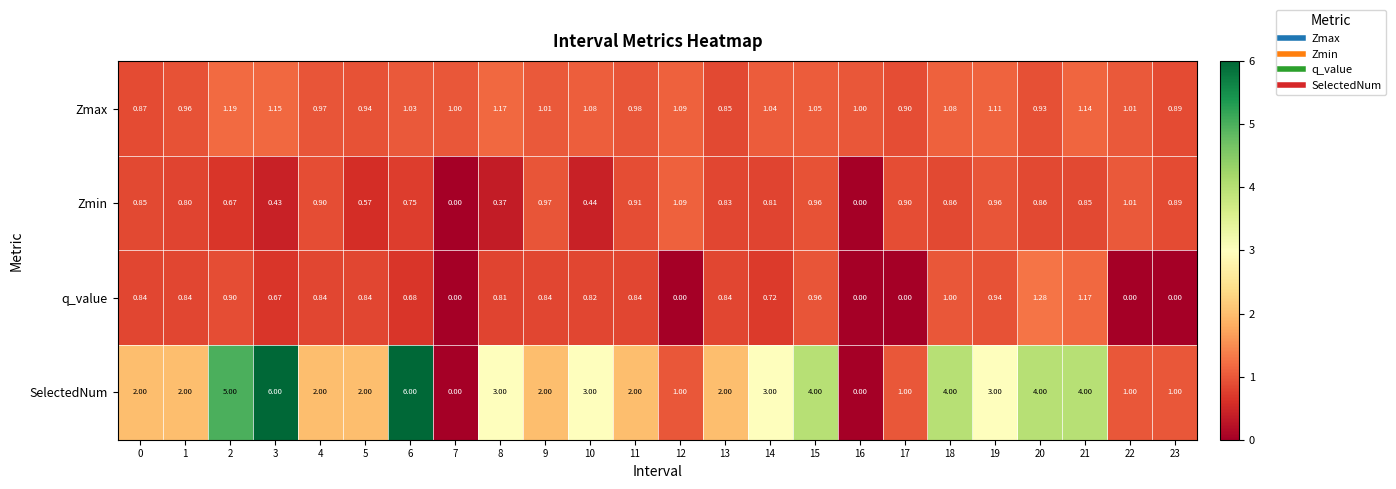

Between 2 and 12, which series saw the biggest shift?

SelectedNum